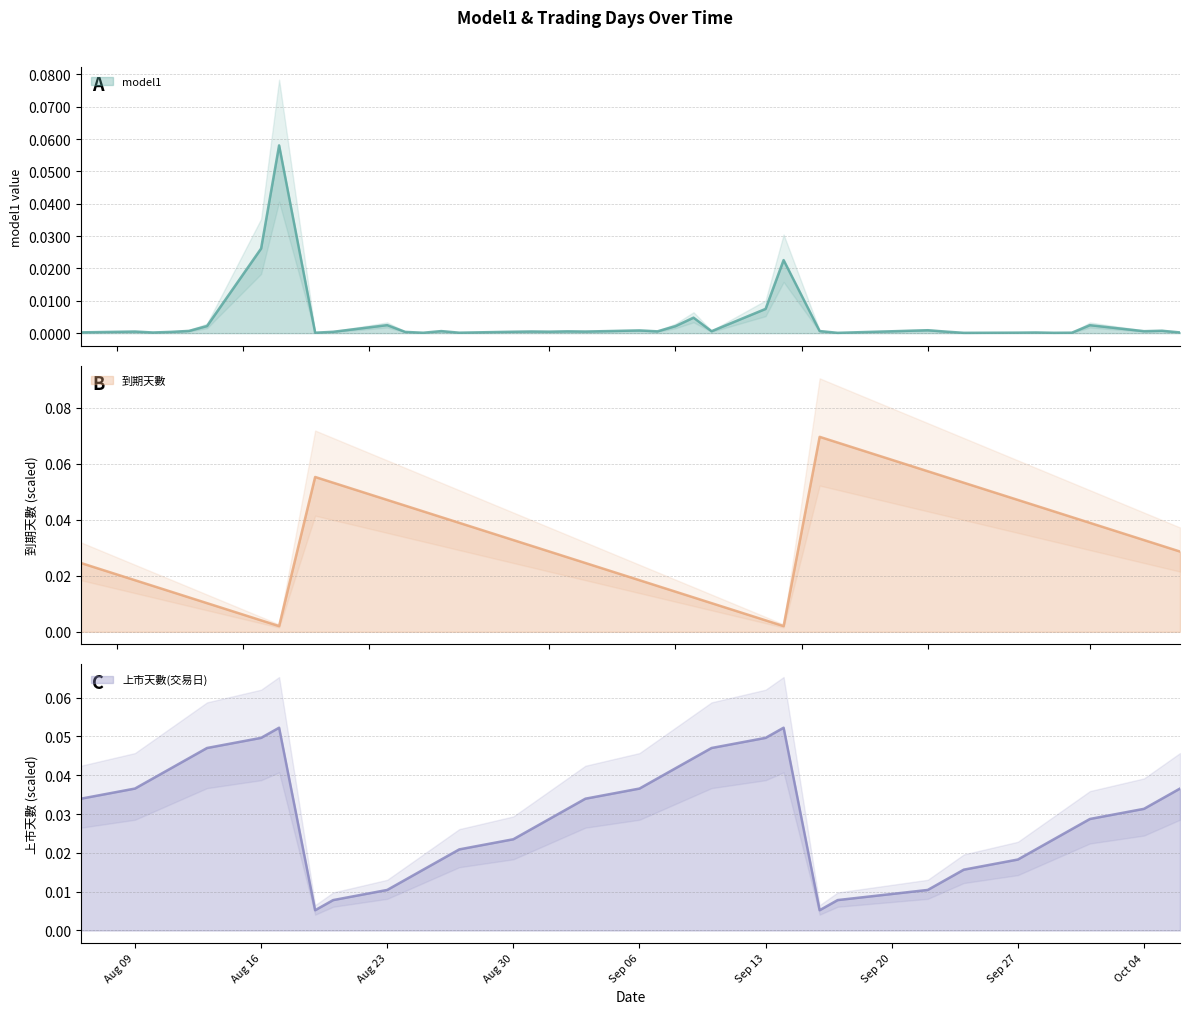

What is the sum of the 上市天數(交易日) values at 2021/09/13 and 2021/09/24?

0.1